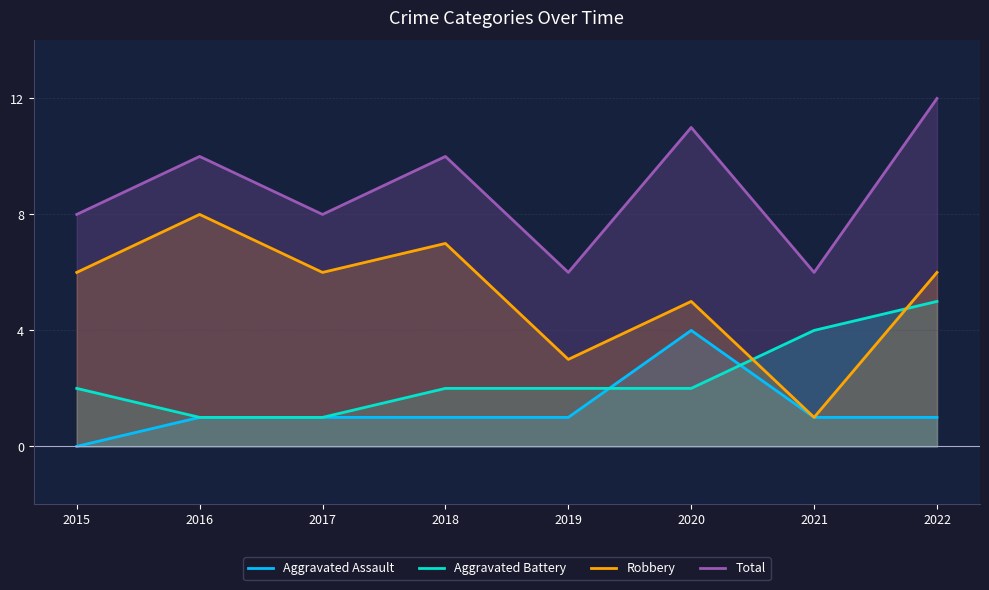

What is the difference between the maximum and minimum values in the Aggravated Assault series?

4